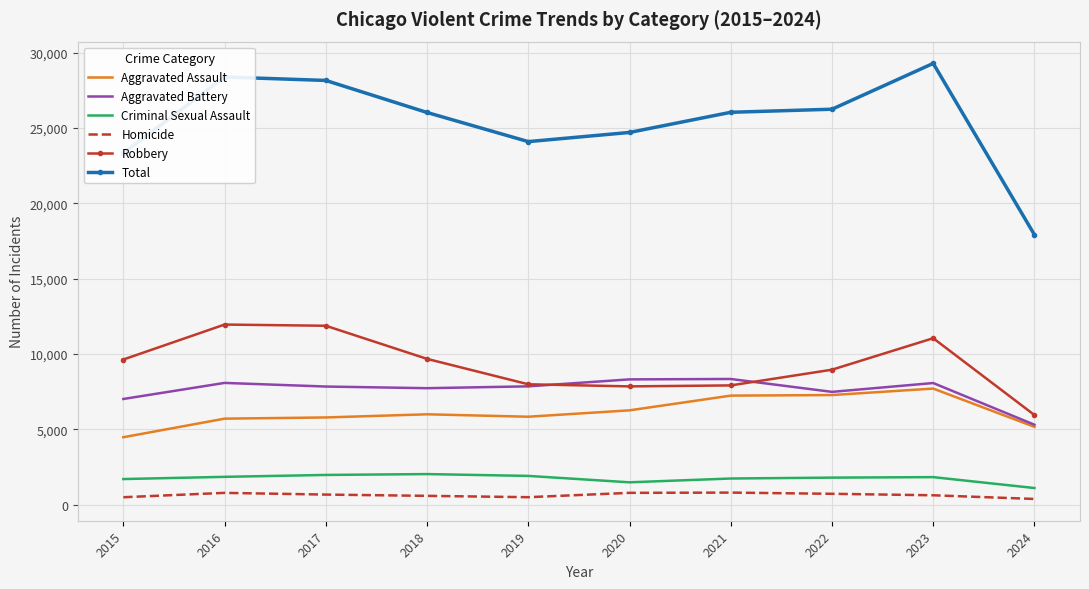

Which category has the lowest value in the Total series?

2024